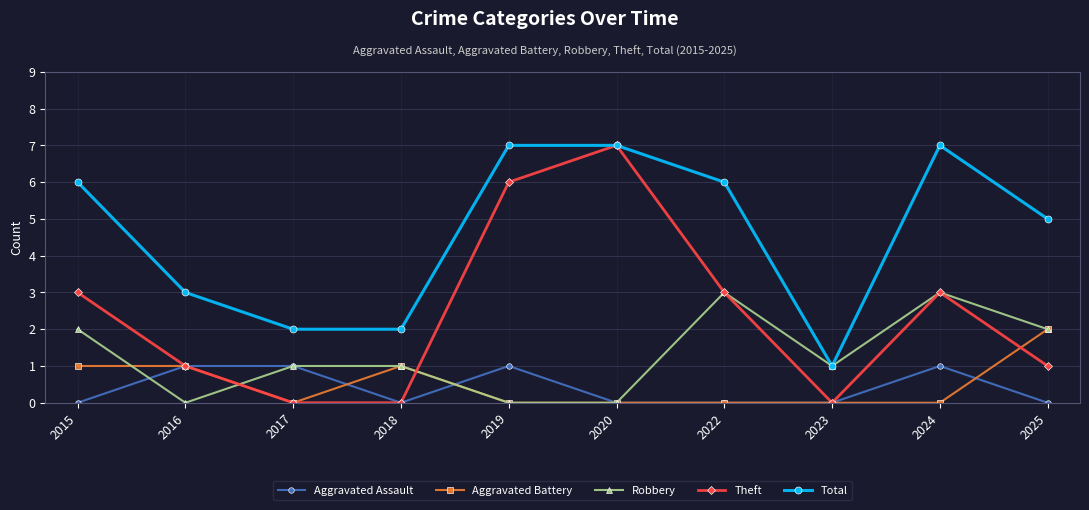

What is the difference between the maximum and minimum values in the Aggravated Battery series?

2